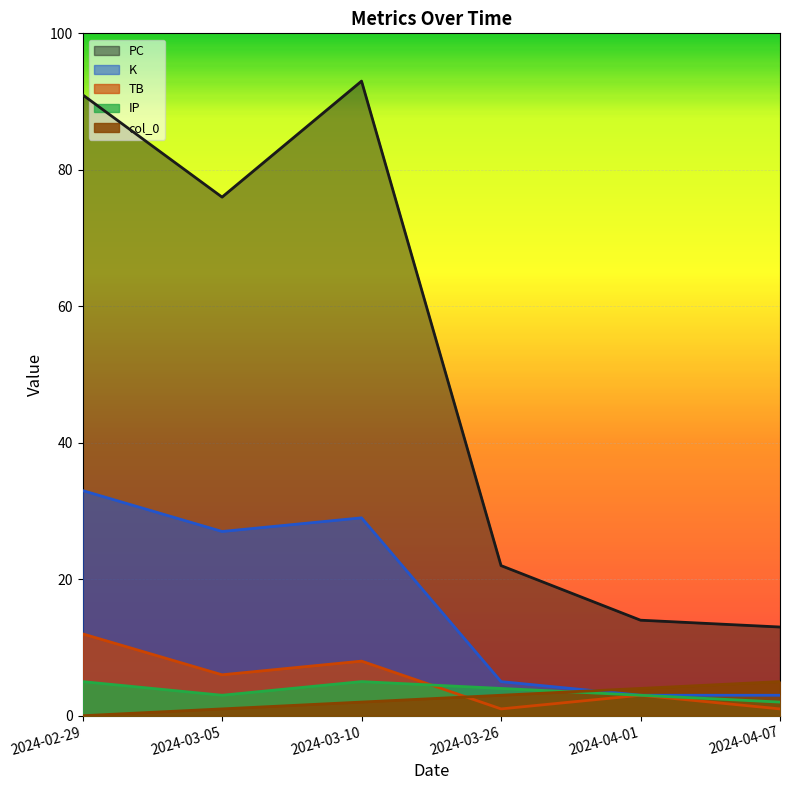

Rank the categories by col_0 value from highest to lowest.

2024-04-07, 2024-04-01, 2024-03-26, 2024-03-10, 2024-03-05, 2024-02-29